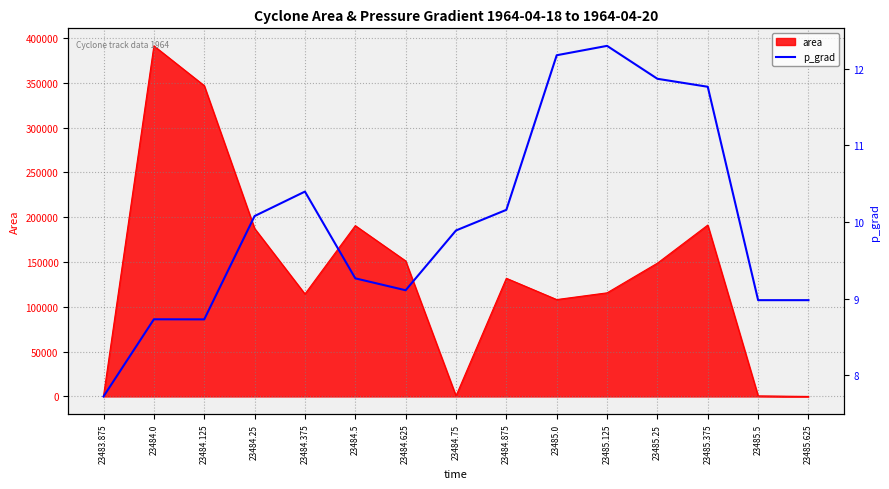

True or false: area has a value of 115625 at 23485.125.

True